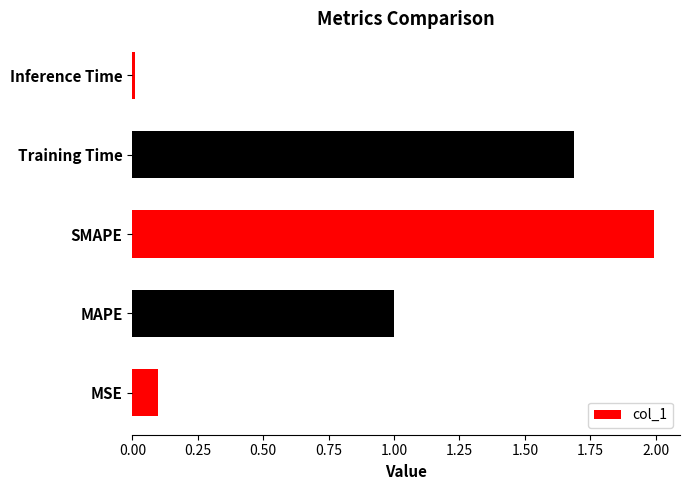

What is the maximum value shown in the chart?

2.0